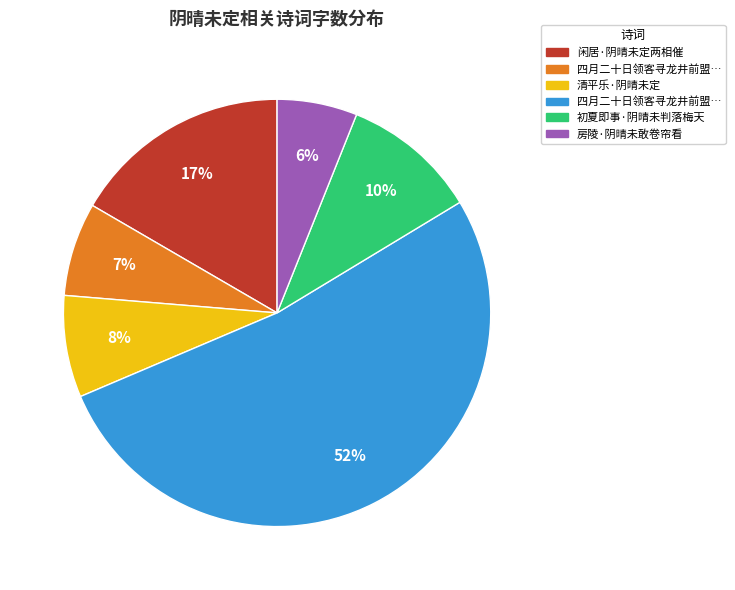

Does any single category account for the majority?

Yes